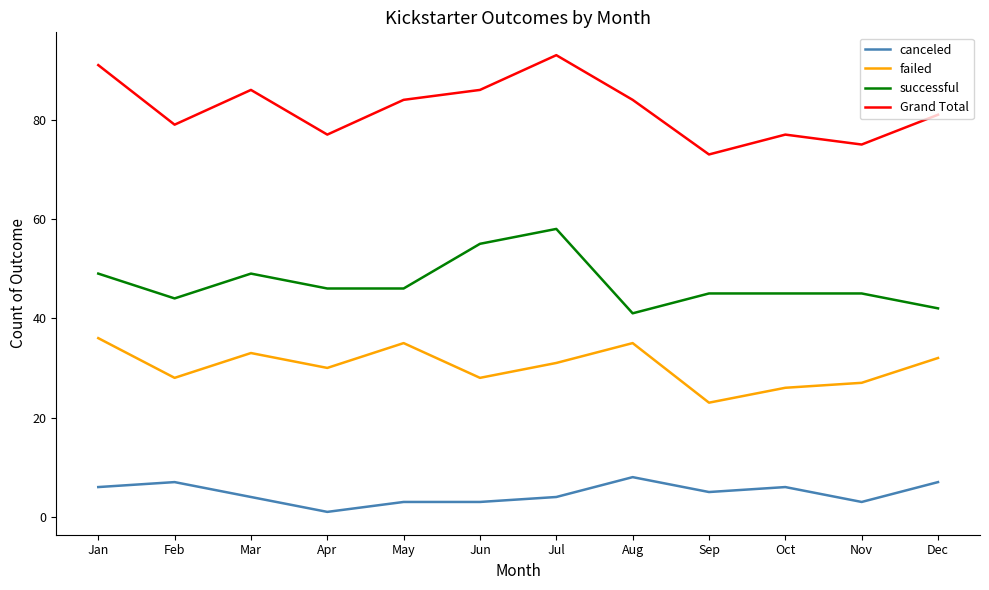

True or false: Grand Total has more than 2 points higher than both neighbors.

True